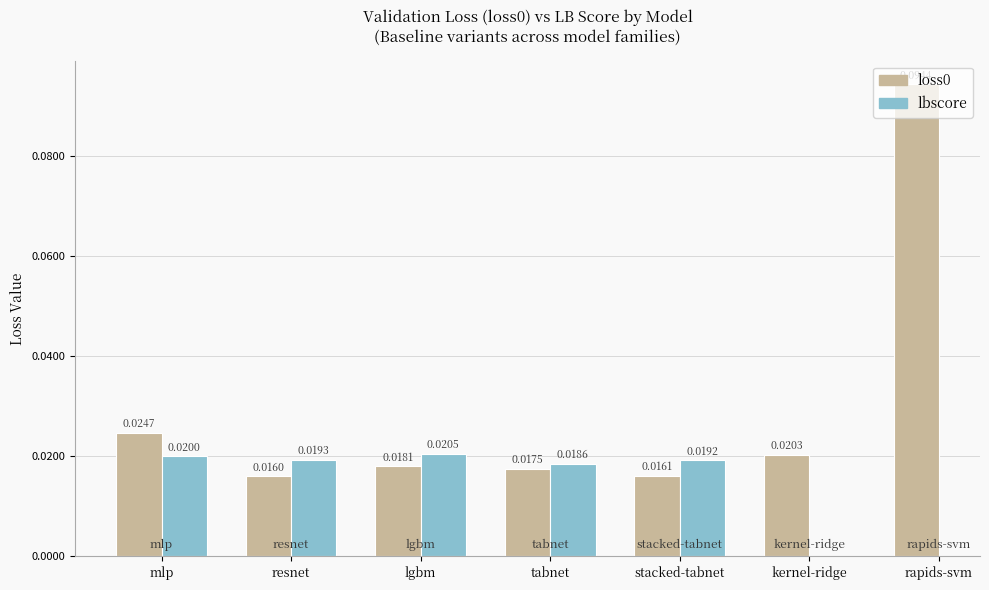

Which series changed the most between lgbm and rapids-svm?

loss0